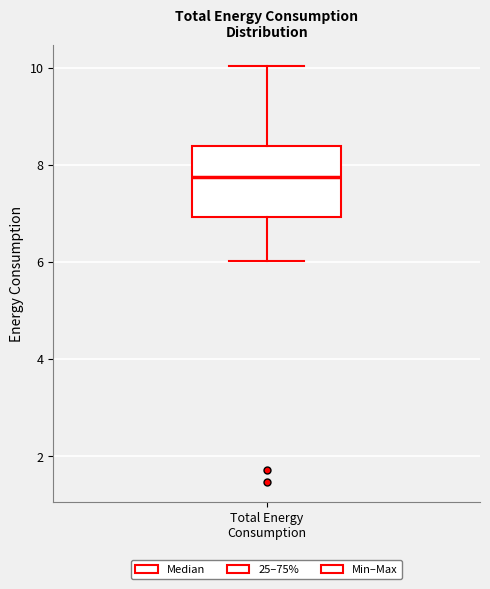

Transcribe this box plot: give where the median line is, the range the box spans, and where the two whiskers end, as read against the y-axis. The values are not printed on the chart, so give them approximately, as read against the axis.

median 7.8, box 7.0 to 8.4, whiskers 6.0 to 10.0